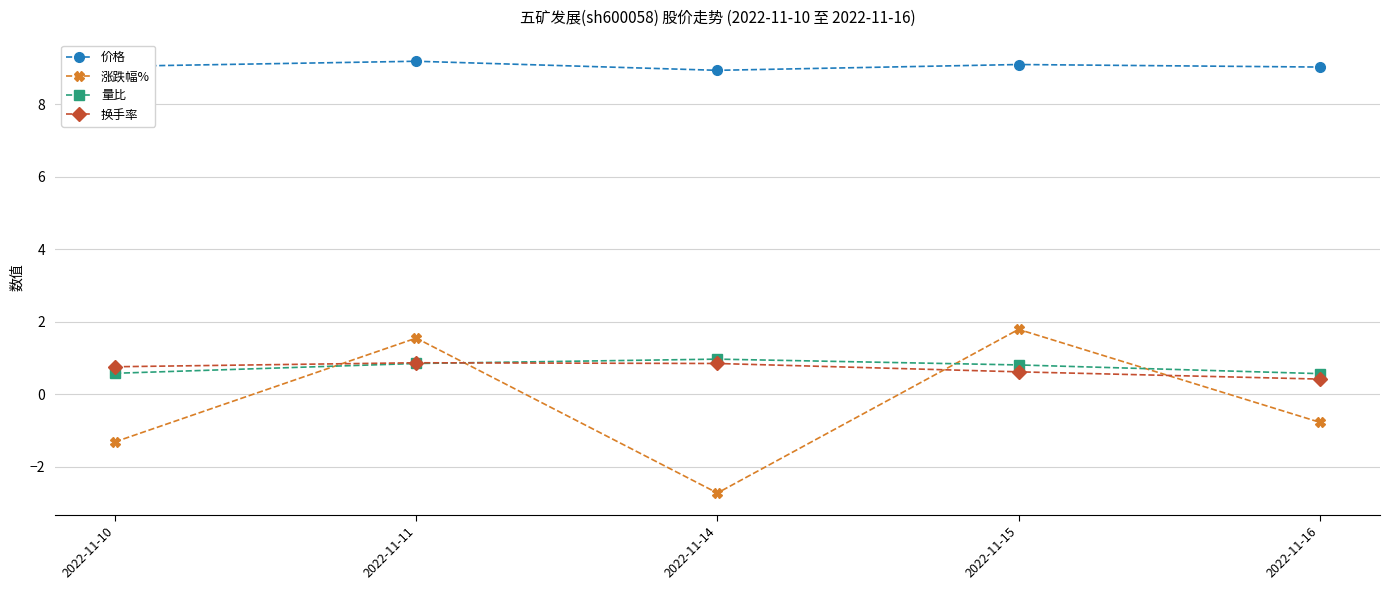

What is the minimum value for 涨跌幅%?

-2.7